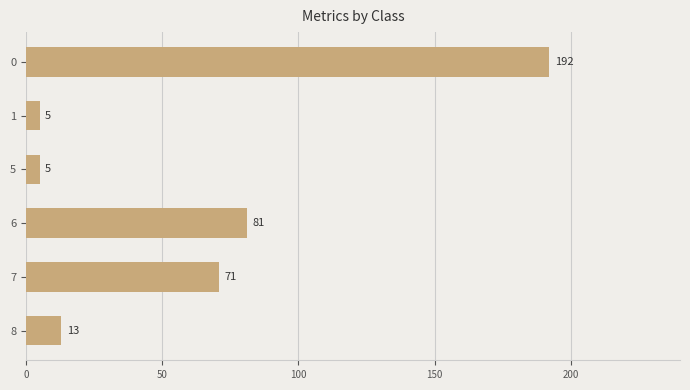

Reading top to bottom, transcribe all the data shown in this chart.

0=192	1=5	5=5	6=81	7=71	8=13